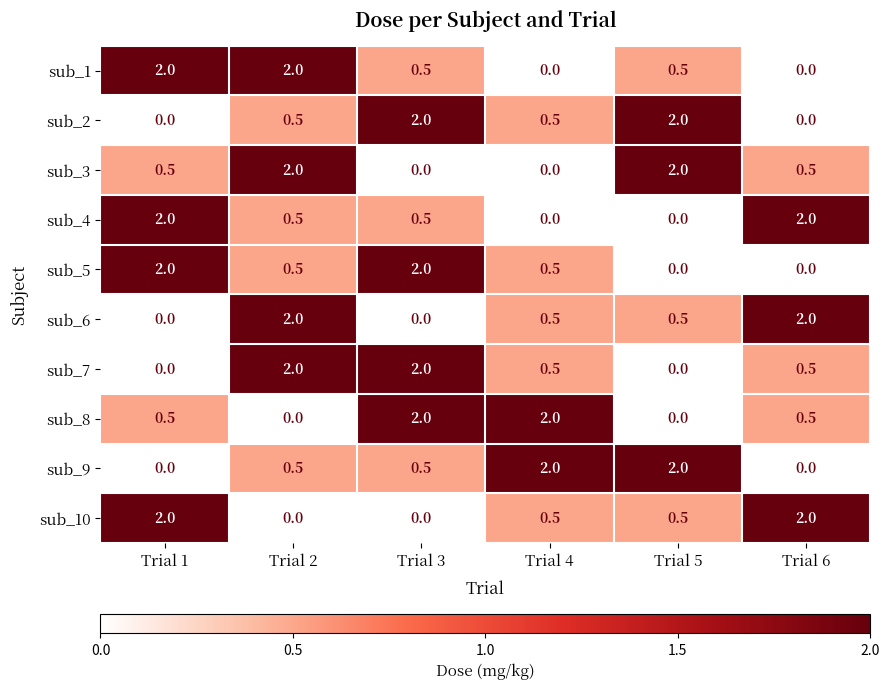

What is the difference between the sub_8 values at Trial 5 and Trial 1?

0.5